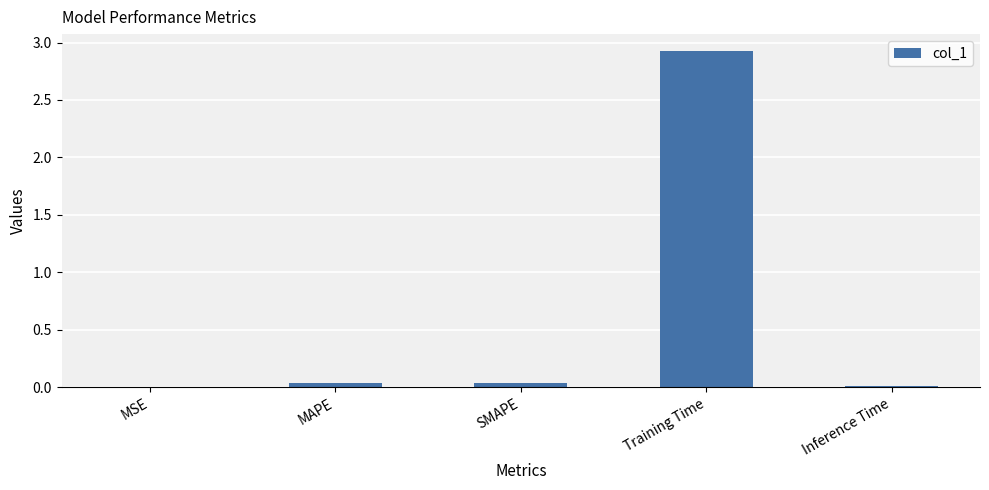

Which category has the highest value across all series?

Training Time